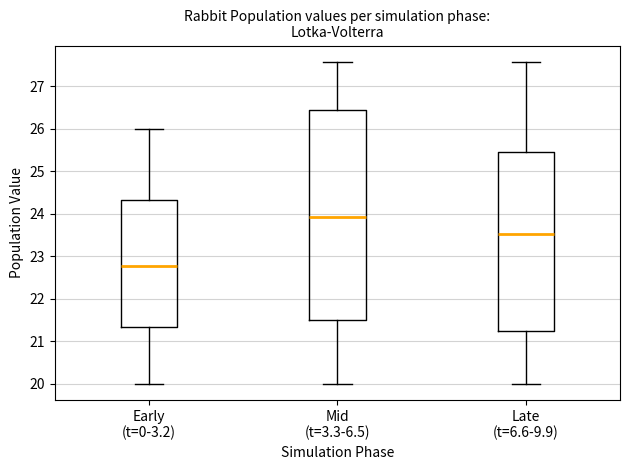

Where does the lower whisker of the box for Early (t=0-3.2) end on the y-axis? The values are not printed on the chart, so give them approximately, as read against the axis.

20.0